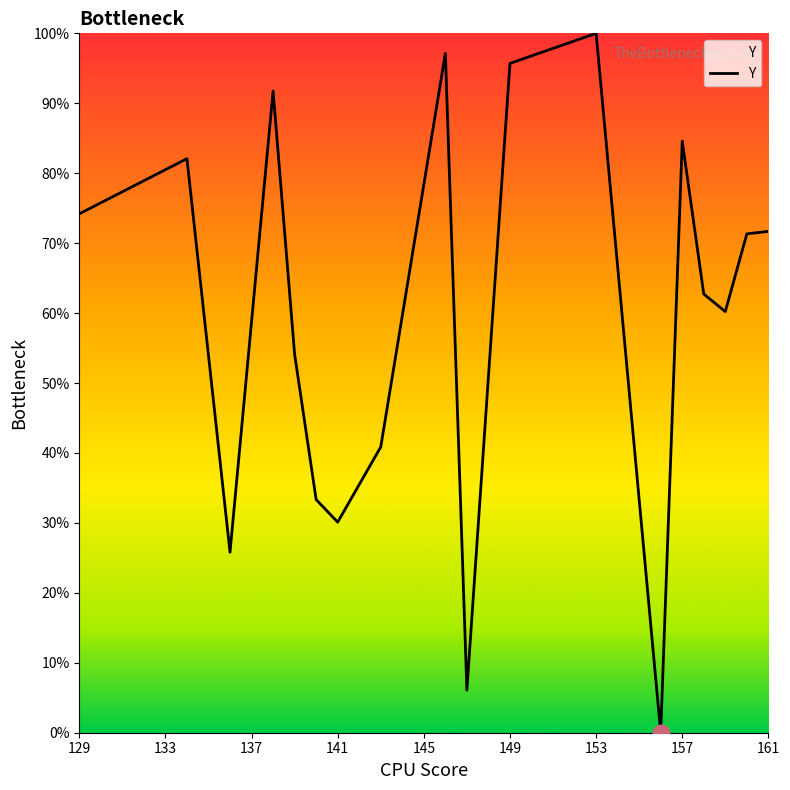

What is the difference between the maximum and minimum values?

100.0